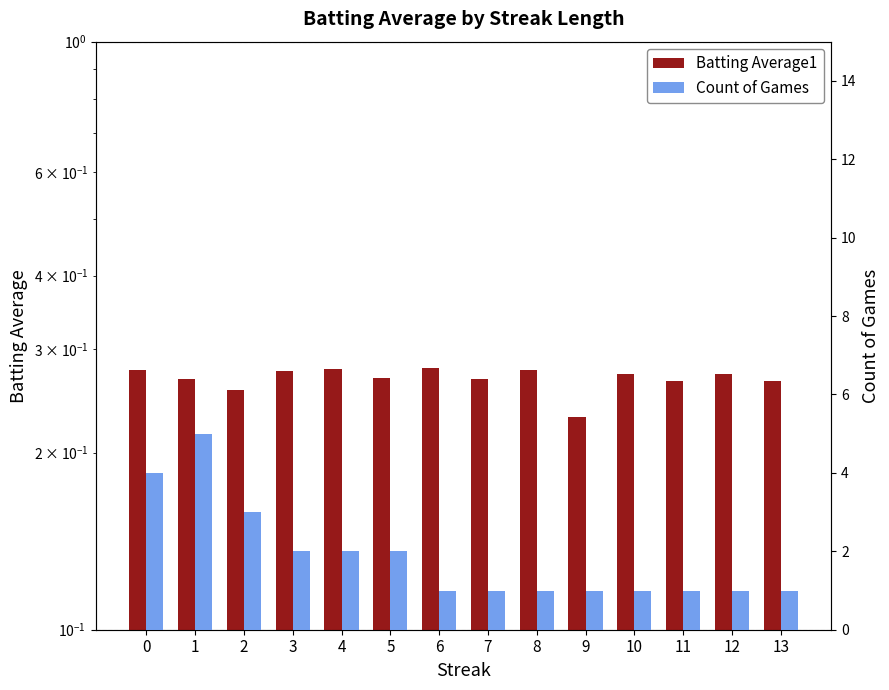

How many bars are there in total?

28